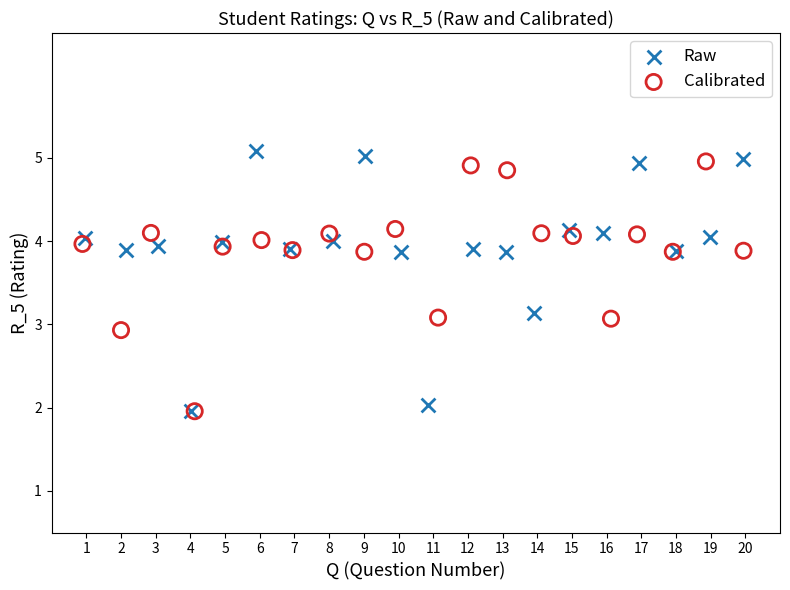

Which series has the largest Y range (max minus min)?

Raw